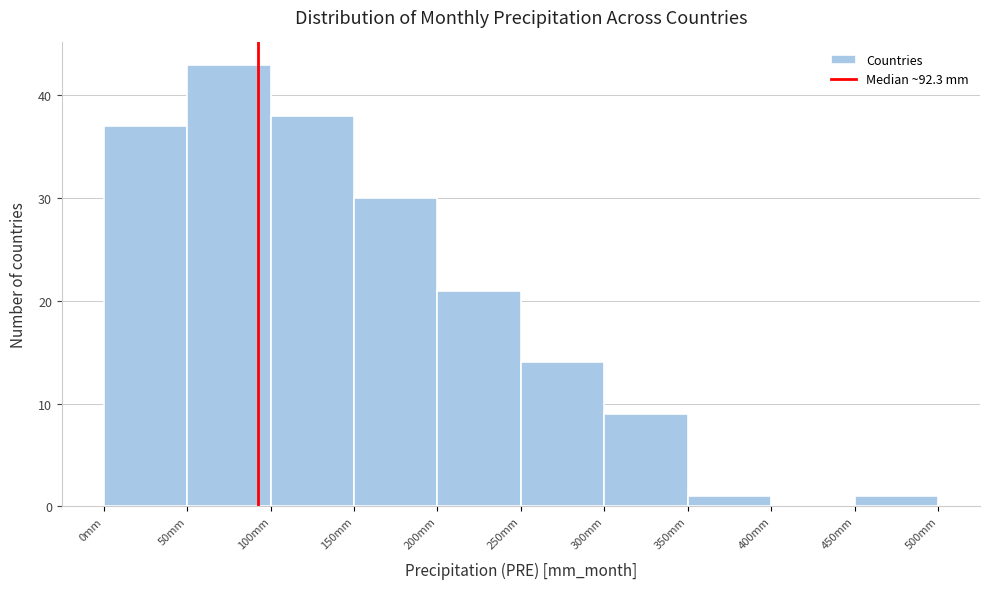

How tall is the bar that spans 100 to 150 on the x-axis? The values are not printed on the chart, so give them approximately, as read against the axis.

38